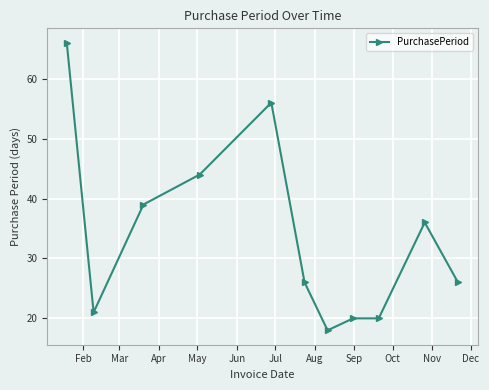

What is the minimum value shown in the chart?

18